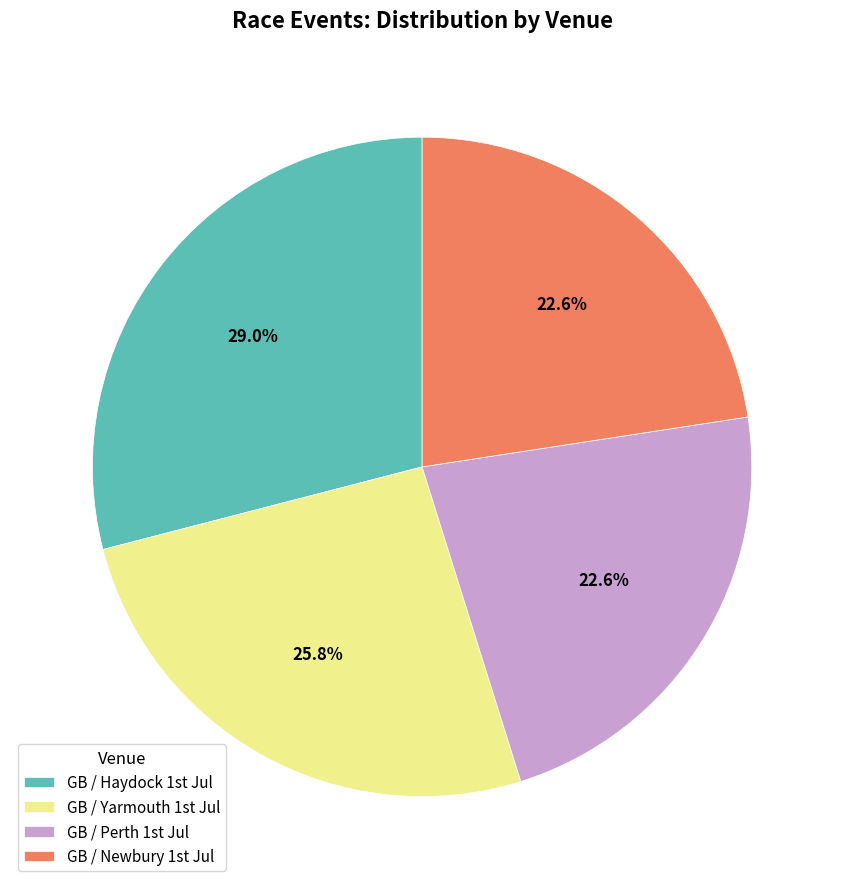

Which slice is the largest?

GB / Haydock 1st Jul